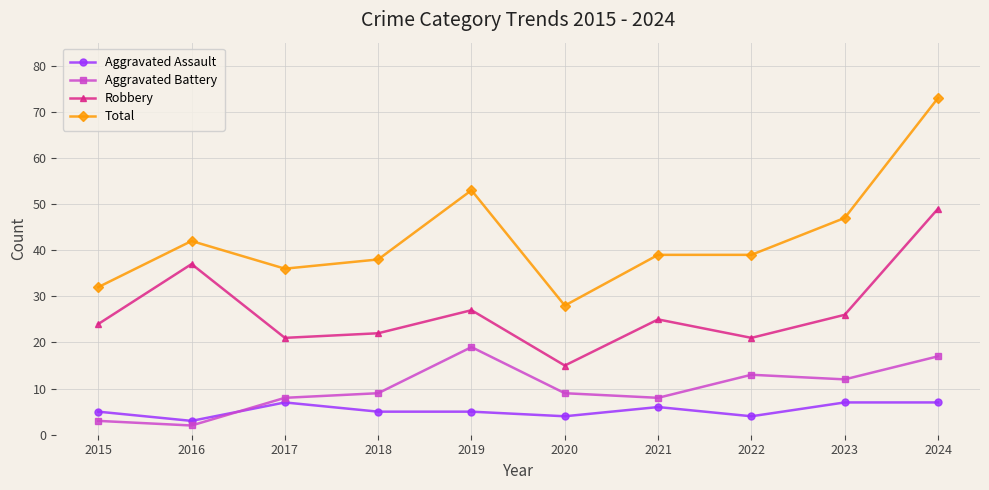

Count the number of categories in the chart.

10